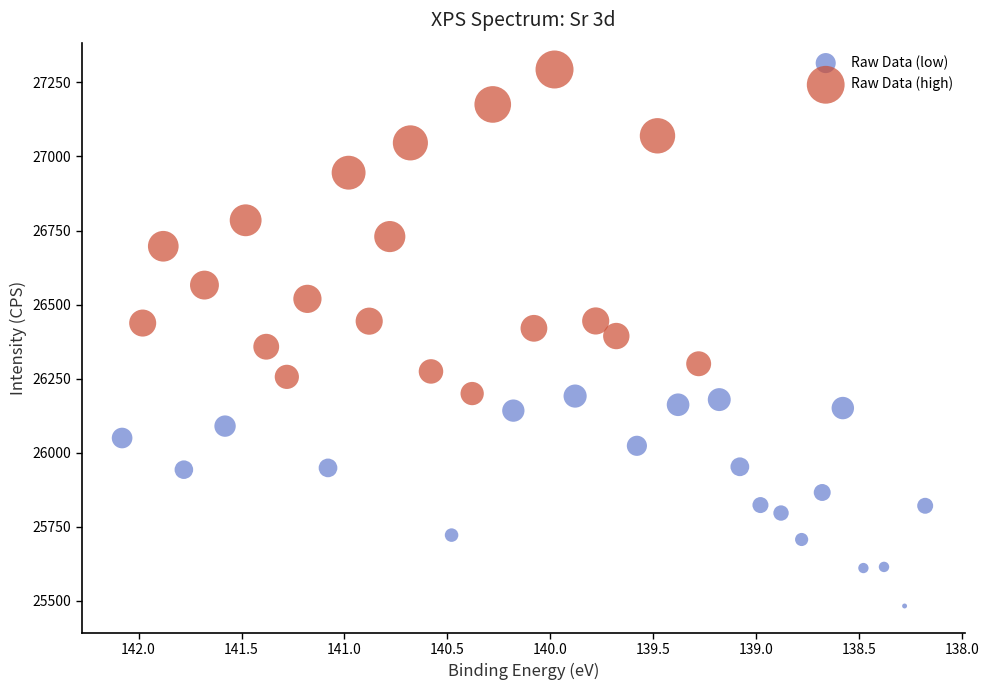

Which series reaches the minimum Y coordinate?

Raw Data (low)